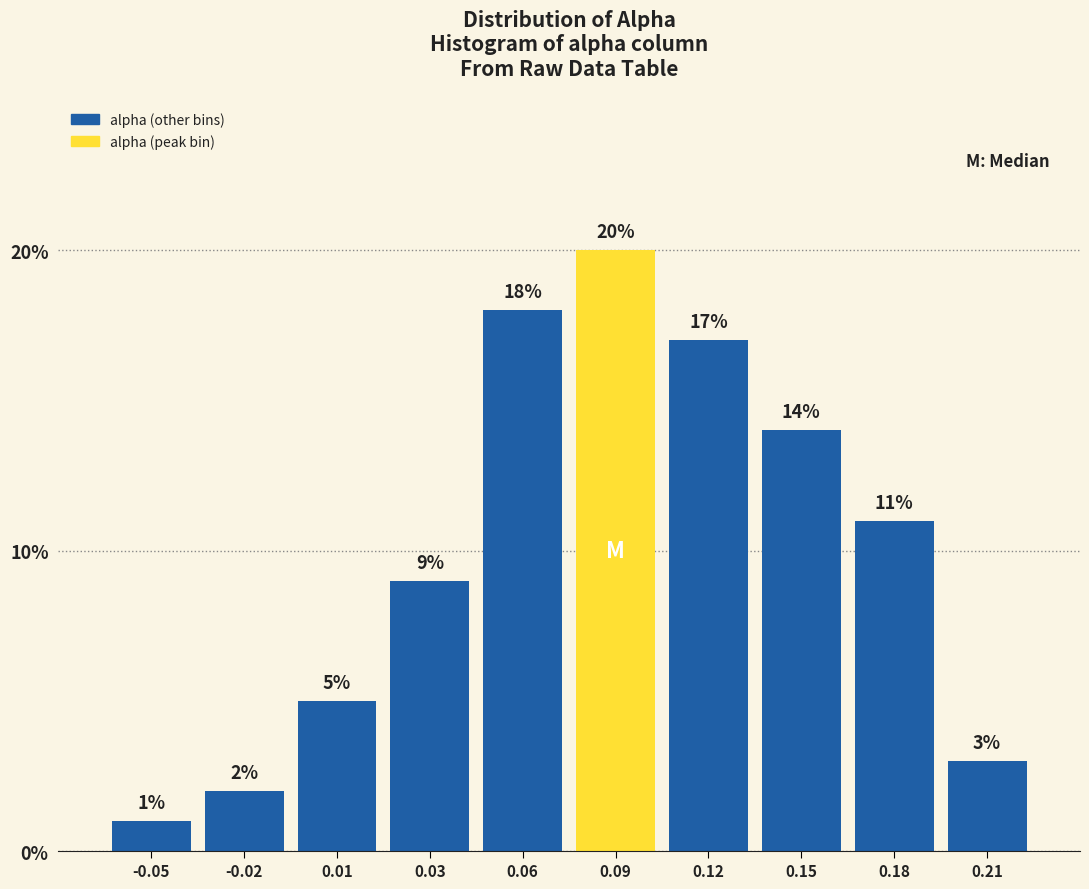

Reading right to left, list all the values displayed in this chart.

3.0	11.0	14.0	17.0	20.0	18.0	9.0	5.0	2.0	1.0